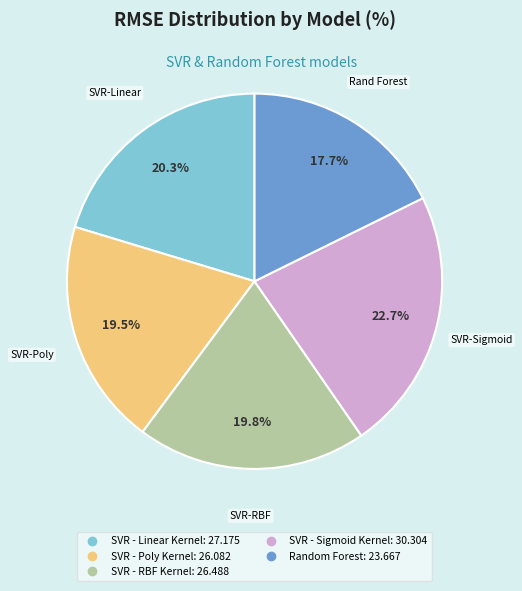

How much of the chart is everything except SVR - Sigmoid Kernel?

77.3%